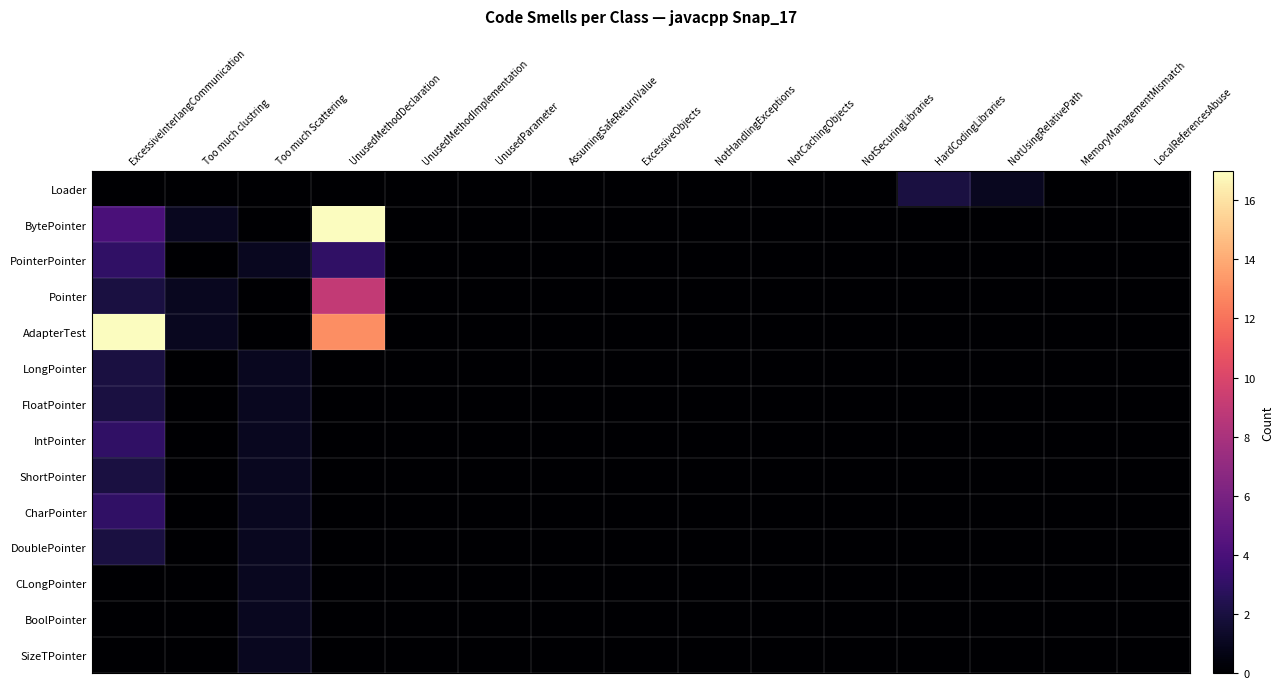

Which has a higher value, NotUsingRelativePath or NotHandlingExceptions?

NotUsingRelativePath